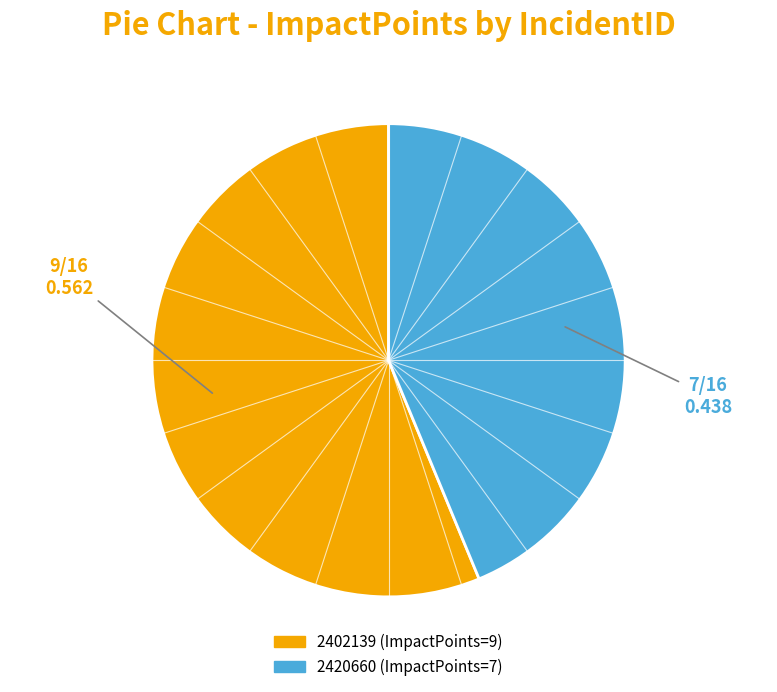

Which slice represents more than half of the pie?

2402139